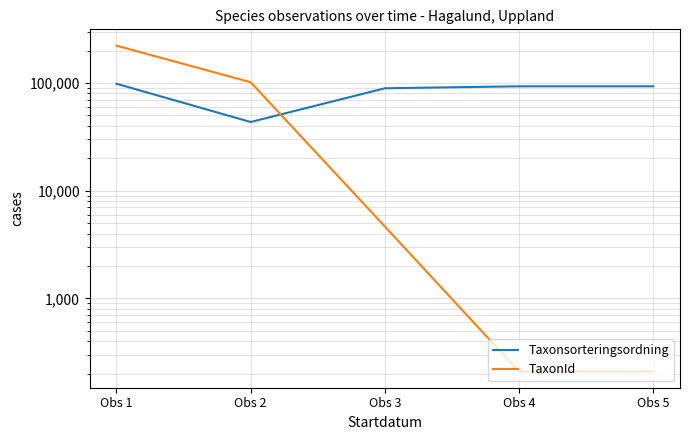

At which category does the chart reach its minimum across all series?

Obs 4